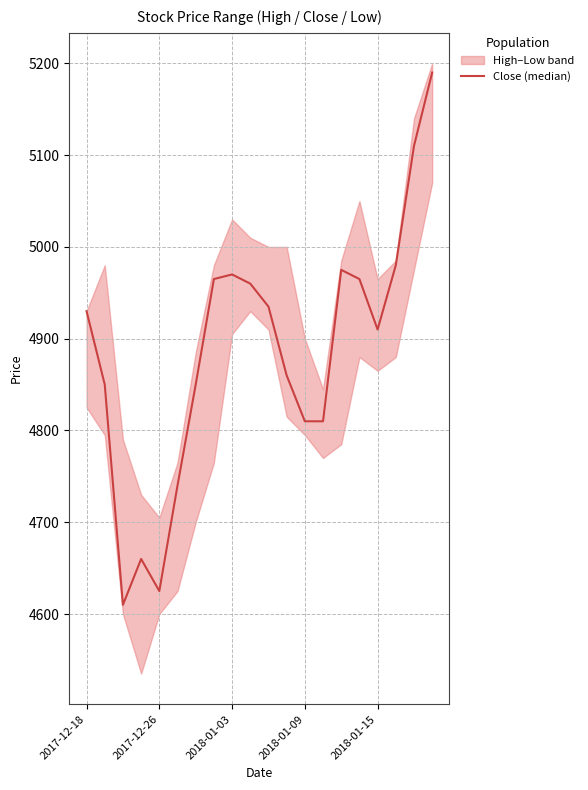

What position from the right is 14?

6